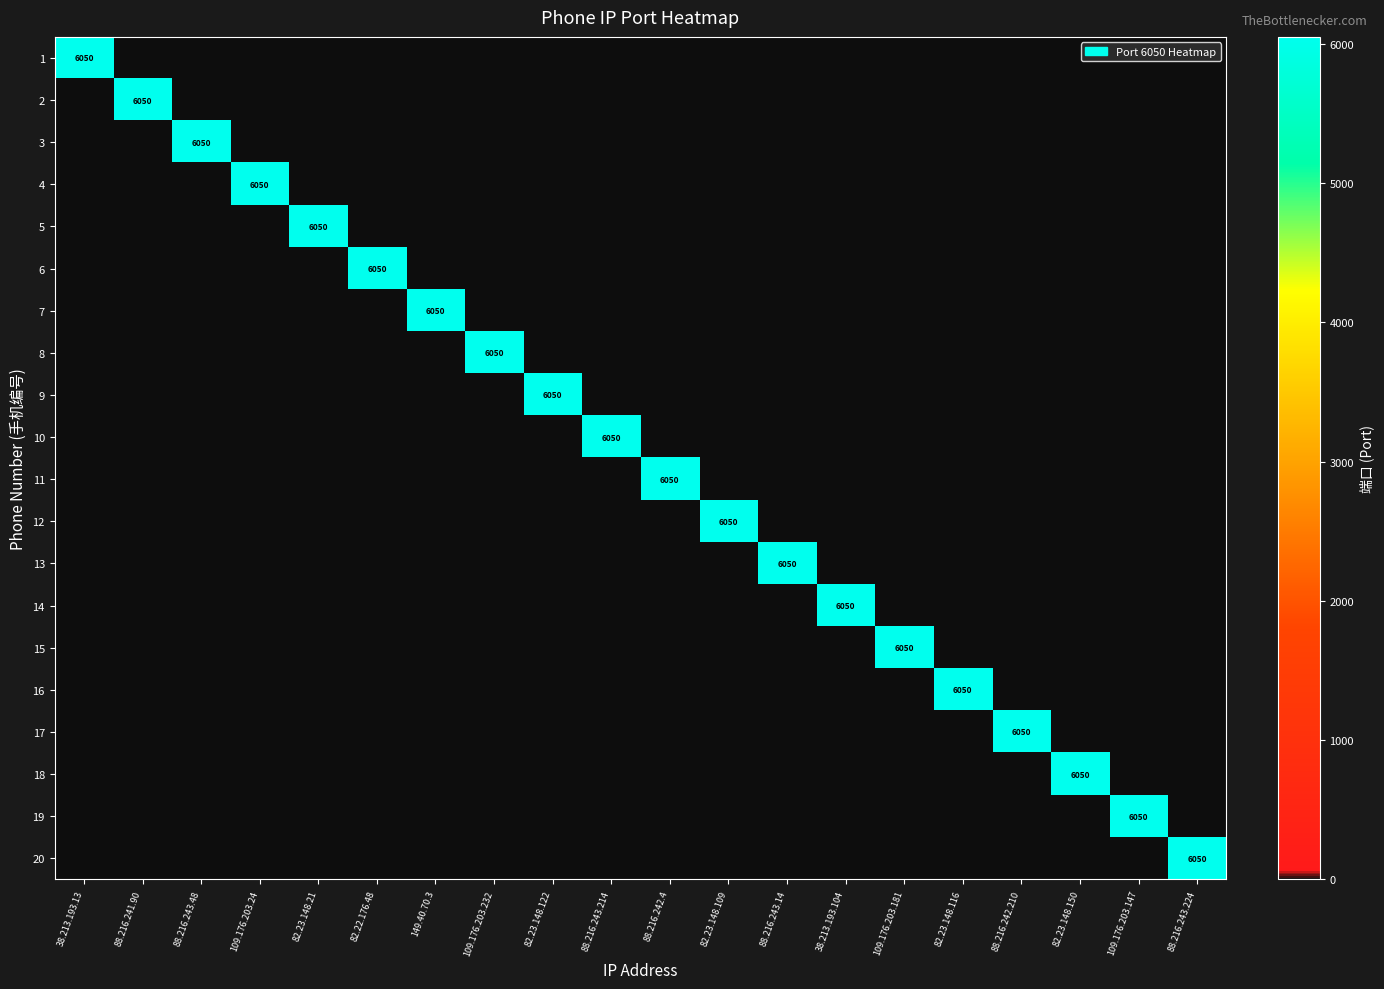

Between 109.176.203.181 and 82.23.148.21, which is larger?

109.176.203.181